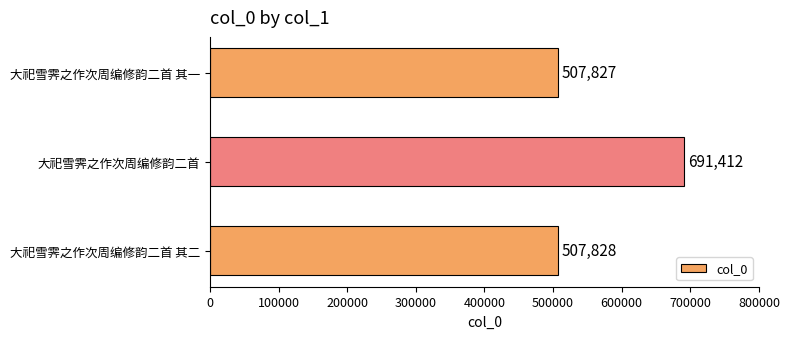

Which category has the highest value across all series?

大祀雪霁之作次周编修韵二首